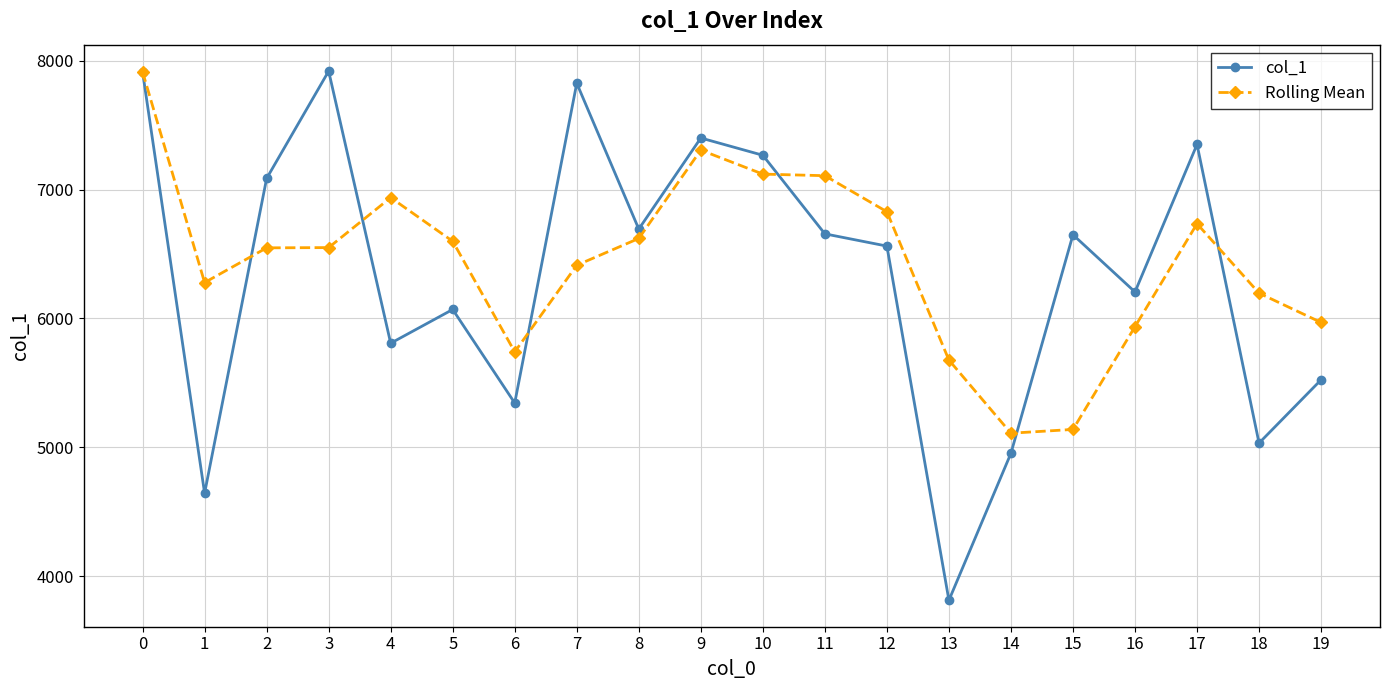

What is the sum of the Rolling Mean values at 11 and 7?

13521.7